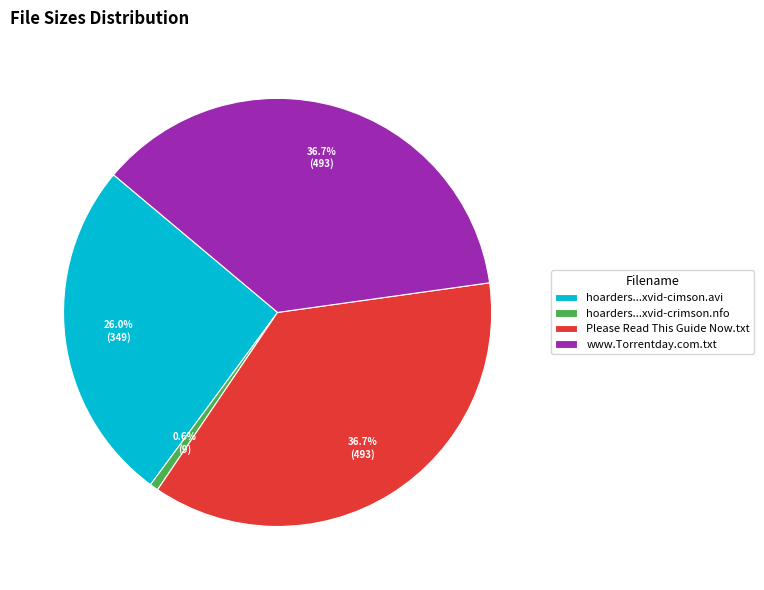

Does www.Torrentday.com.txt account for over 50% of the chart?

No